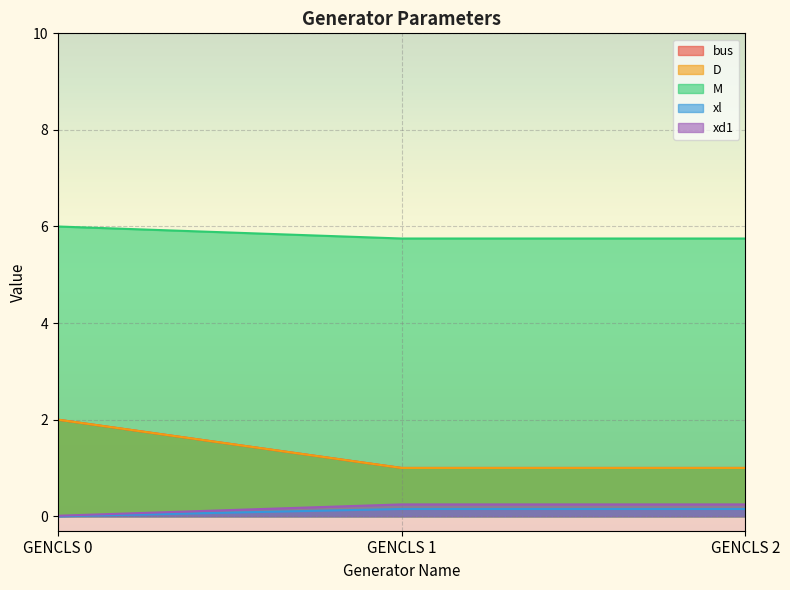

Does the chart display data point markers on the line(s)?

No